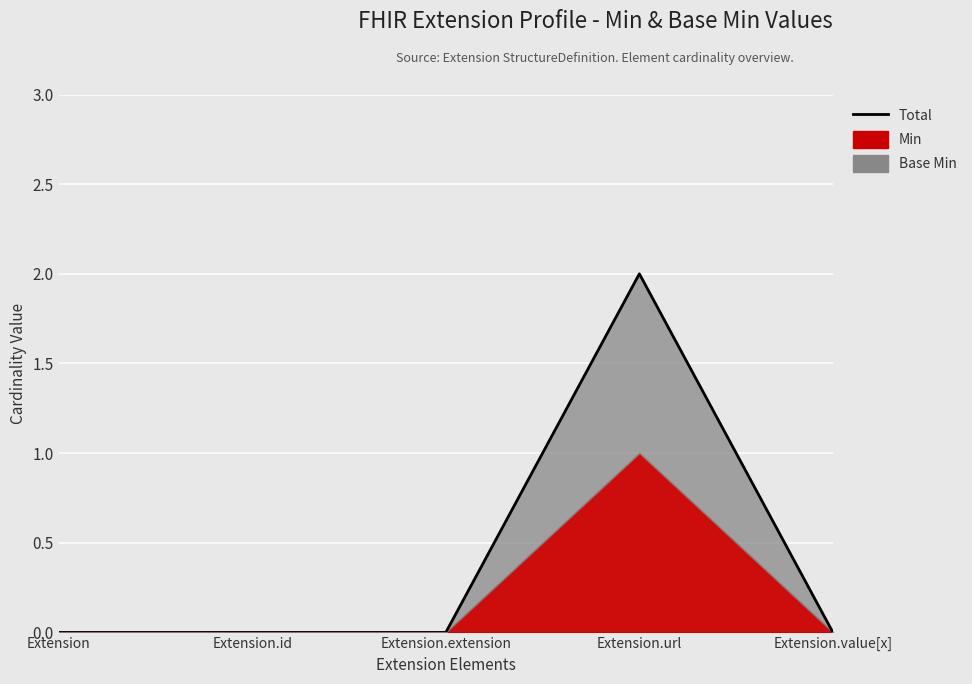

List the labels in order of value, smallest first.

Extension, Extension.id, Extension.extension, Extension.value[x], Extension.url